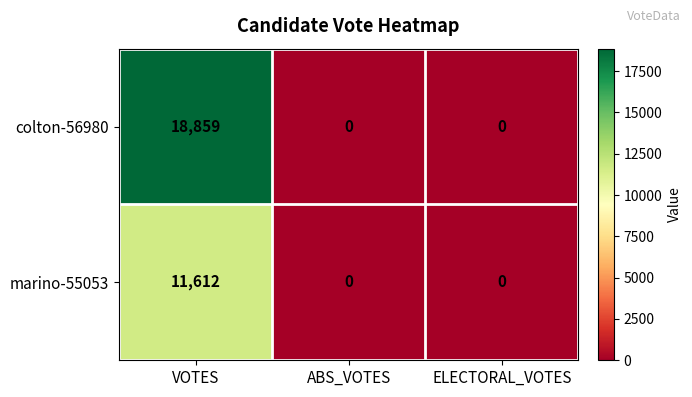

Which series changed the most between VOTES and ABS_VOTES?

colton-56980